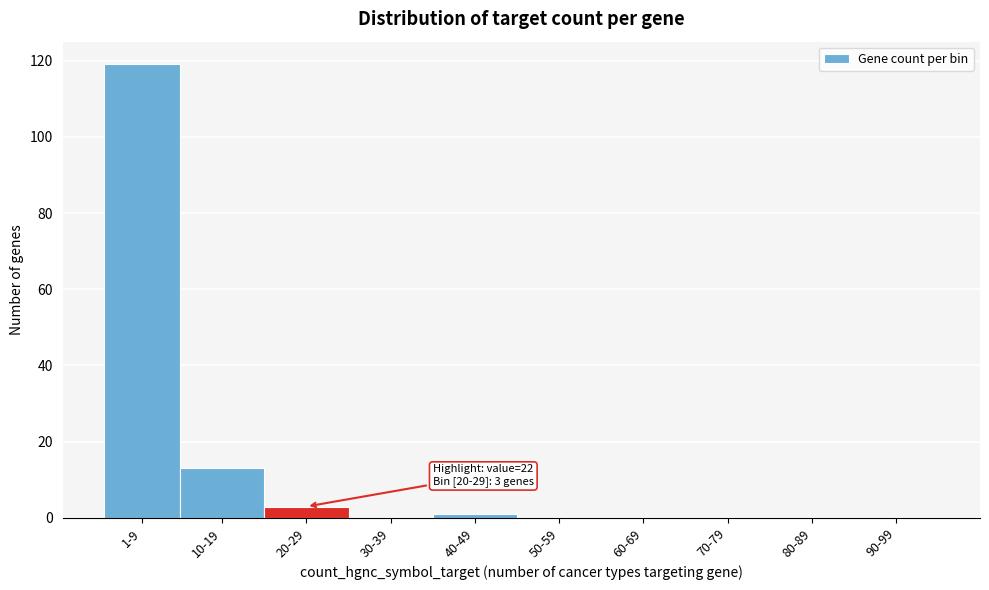

Reading left to right, transcribe all the data shown in this chart.

1-9=119	10-19=13	20-29=3	30-39=0	40-49=1	50-59=0	60-69=0	70-79=0	80-89=0	90-99=0